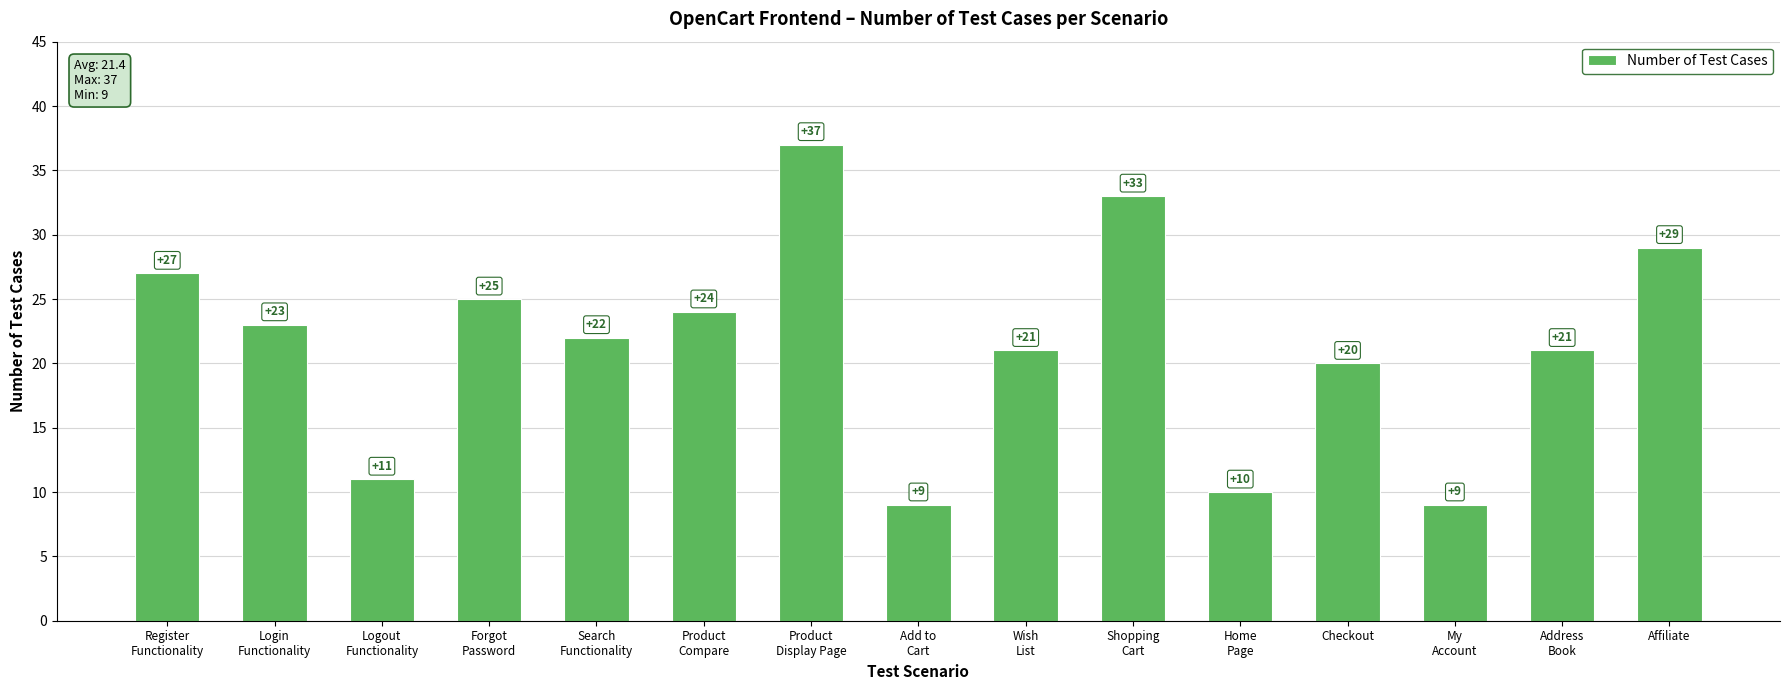

How many distinct data groups are displayed?

1